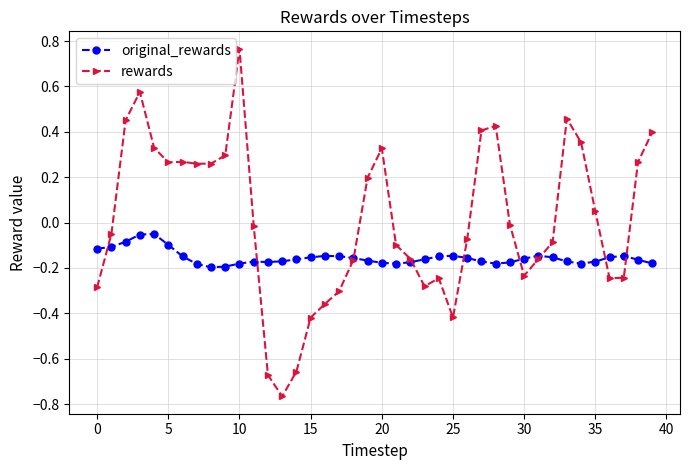

True or false: original_rewards has more than 0 points higher than both neighbors.

True